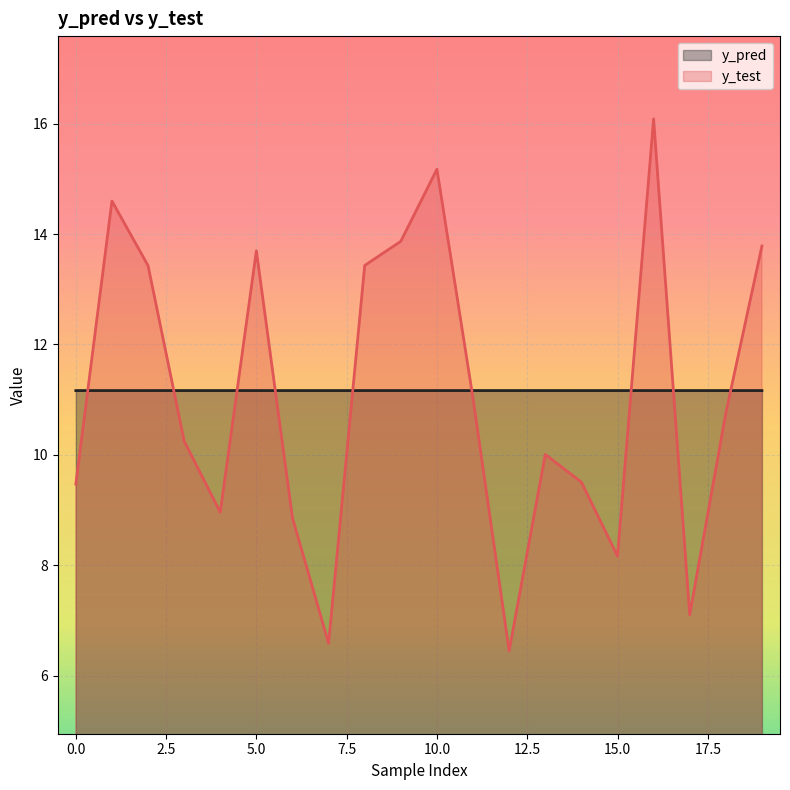

How many lines are shown in the chart?

2